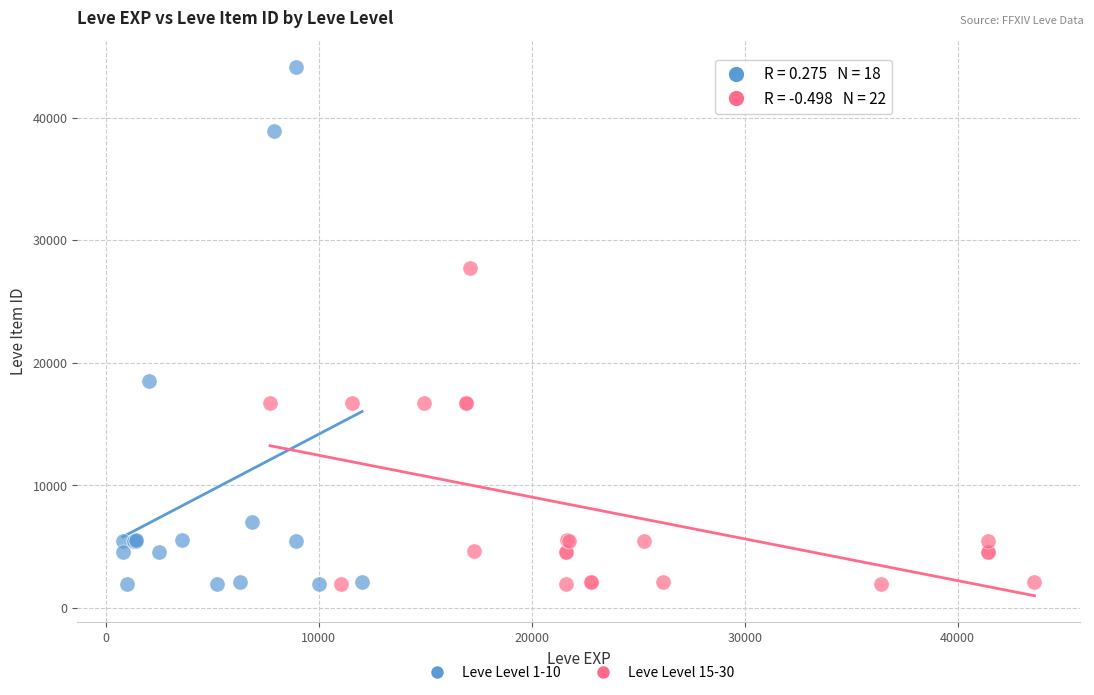

Which series contains the highest Y value?

Leve Level 1-10